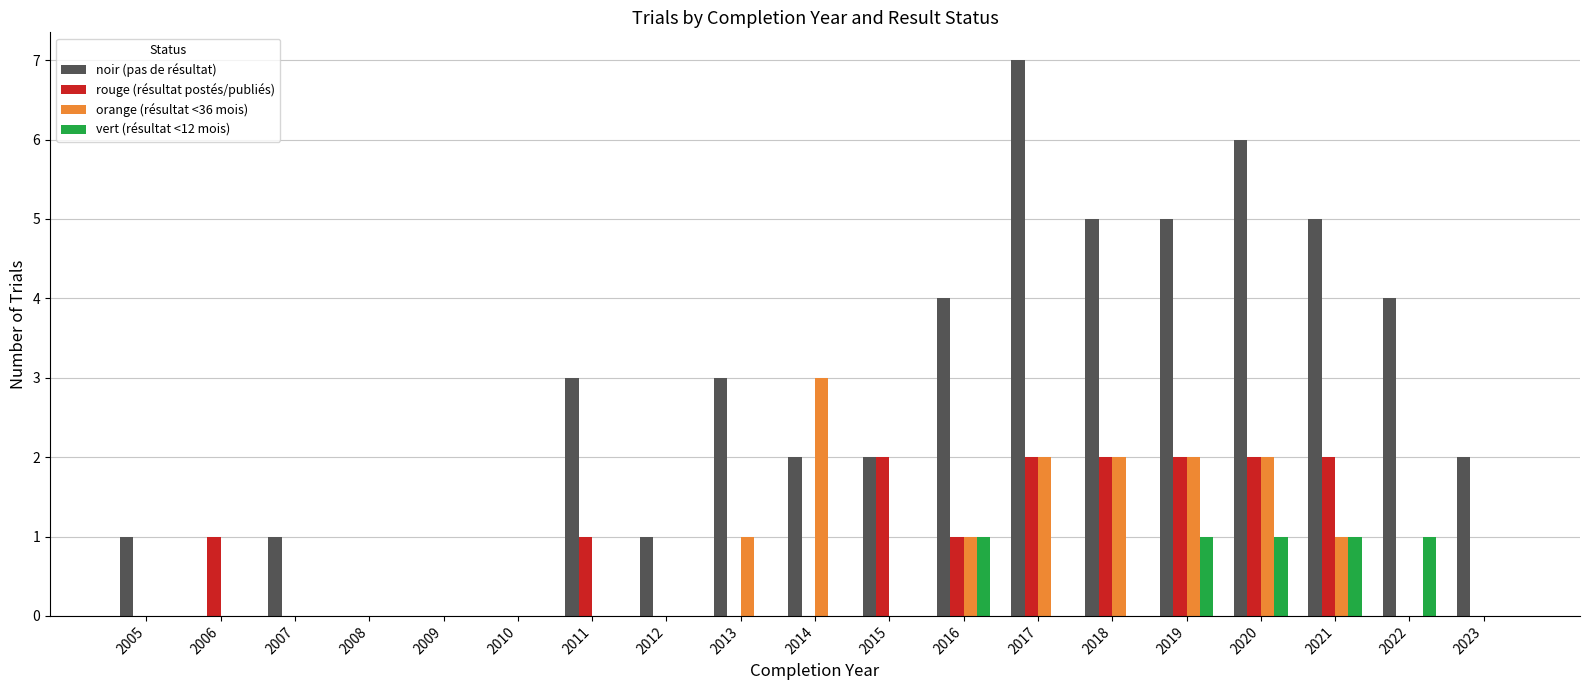

How many categories are shown in the chart?

19